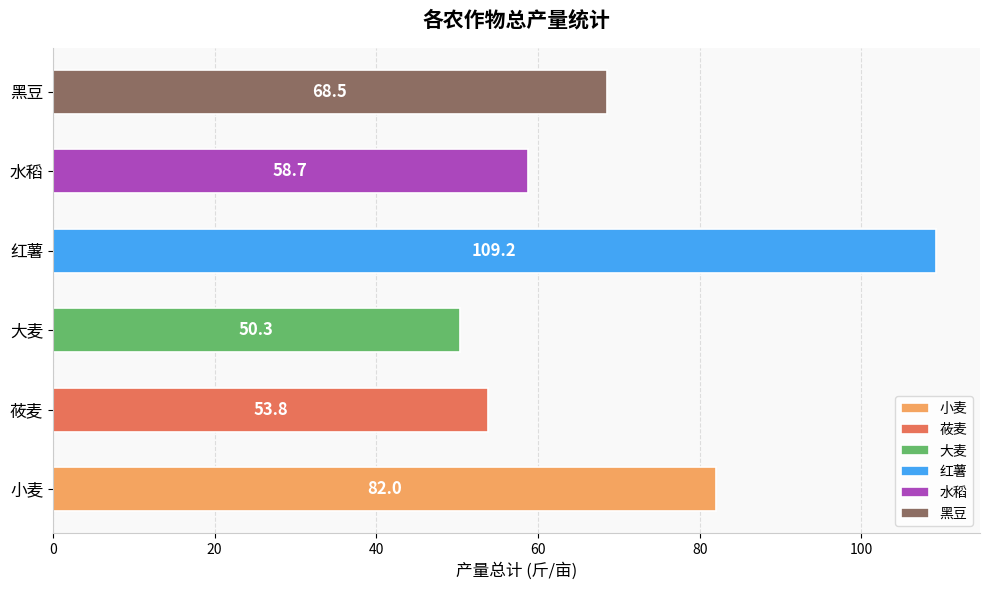

Rank the categories by value from lowest to highest.

大麦, 莜麦, 水稻, 黑豆, 小麦, 红薯